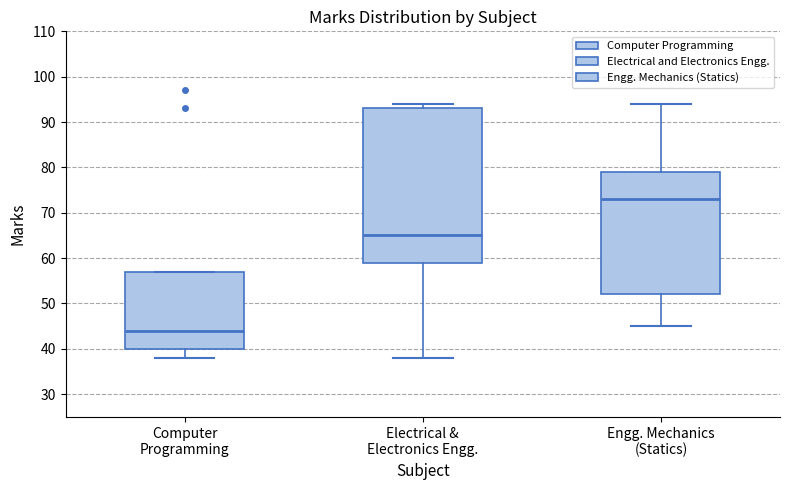

Which box is the tallest, from its lower edge to its upper edge?

Electrical & Electronics Engg.